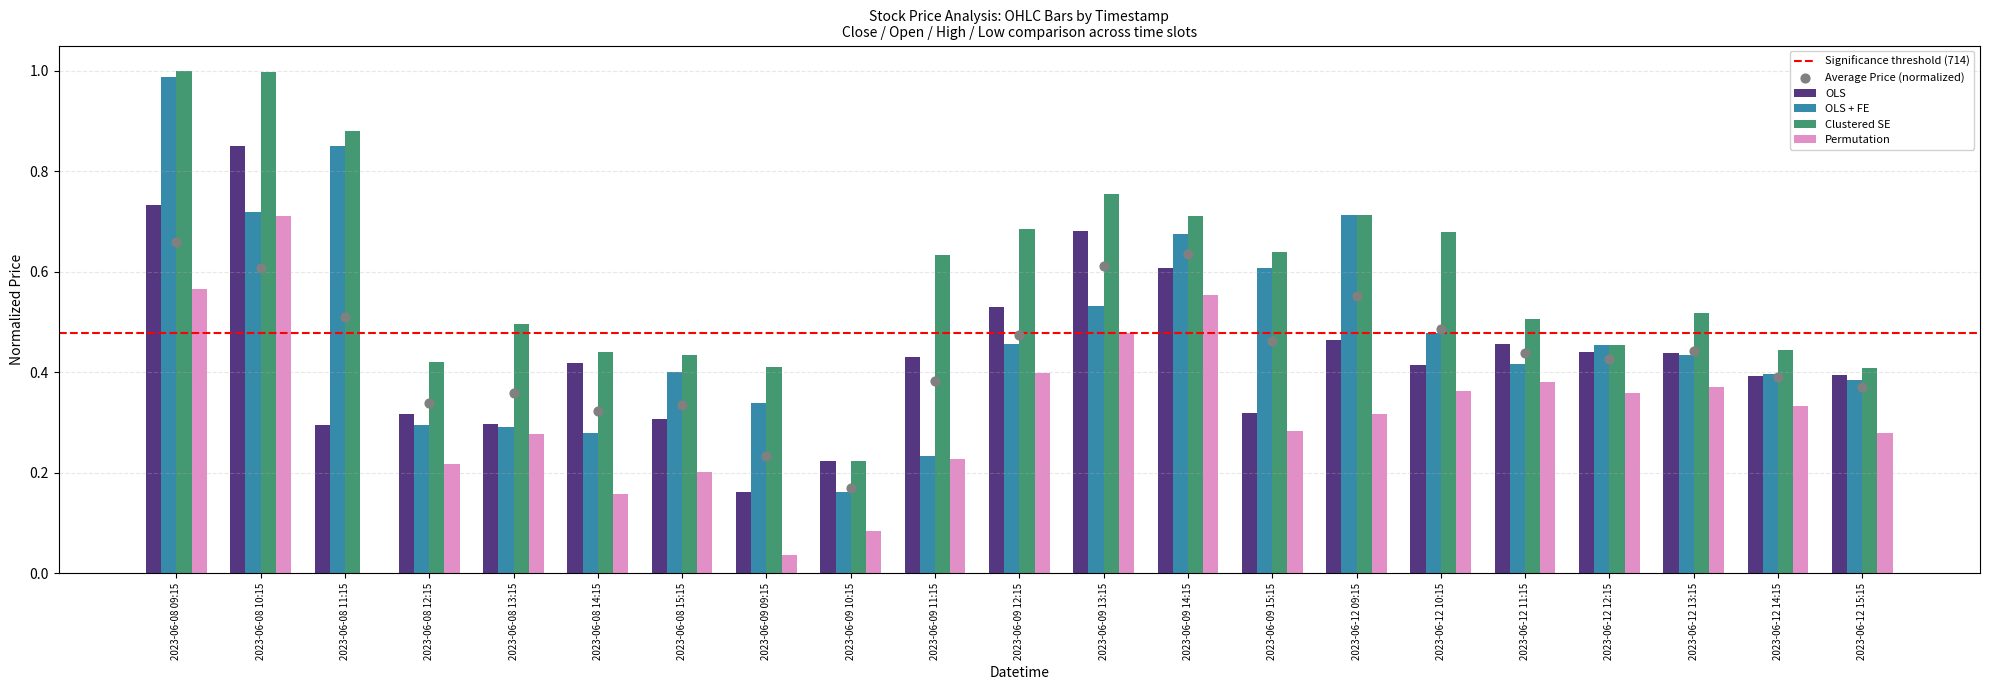

Which series has the widest spread of Y values?

OLS + FE